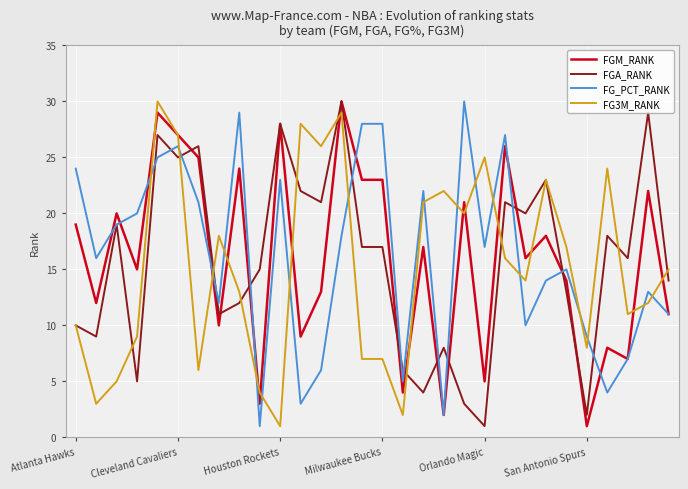

Does the chart have visible grid lines?

Yes